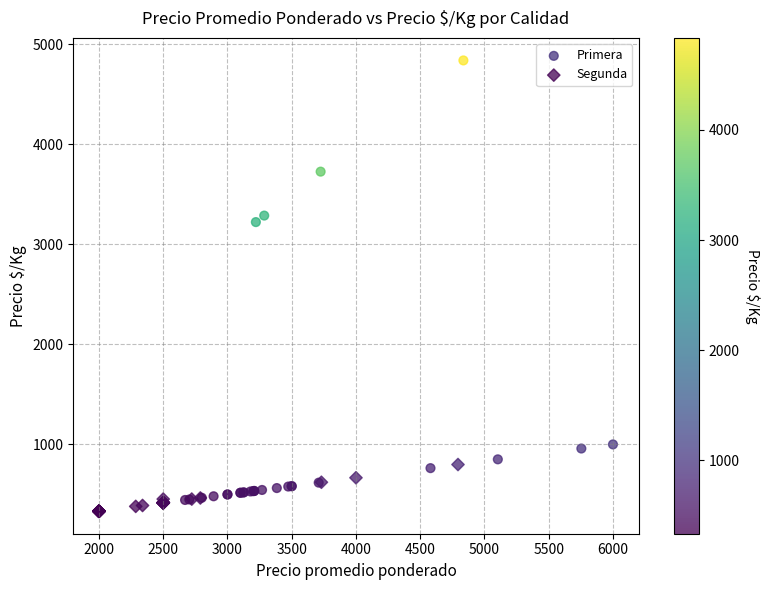

Which series contains the highest Y value?

Primera